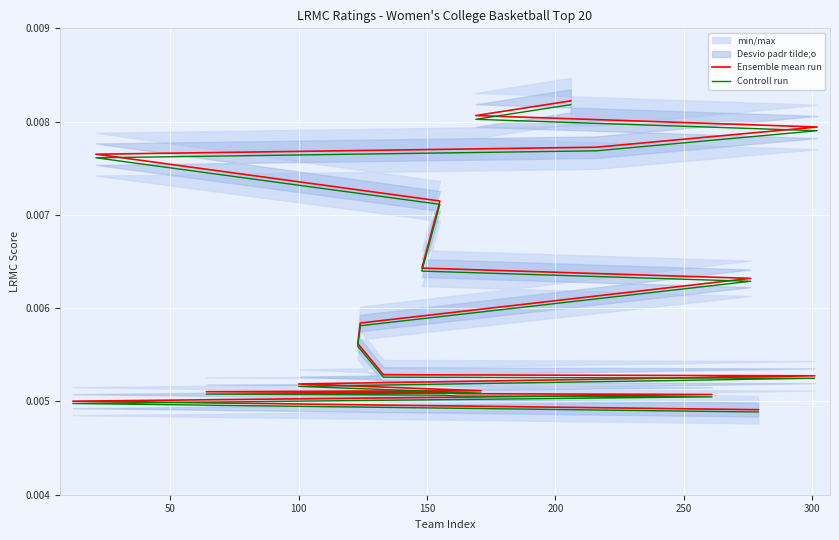

Is this an area chart (filled region under the line)?

No